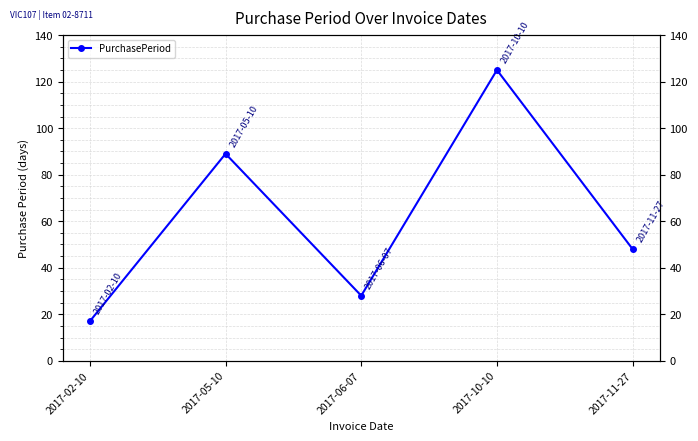

Does the chart have visible grid lines?

Yes